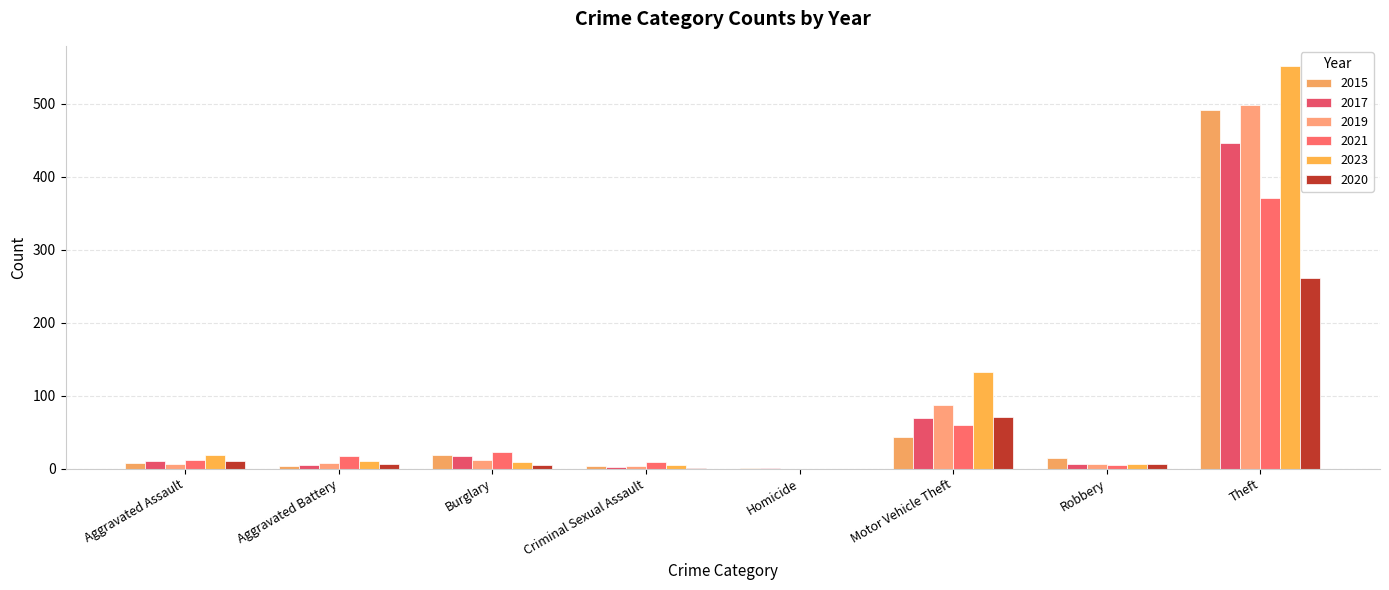

Count the number of data series in this chart.

6